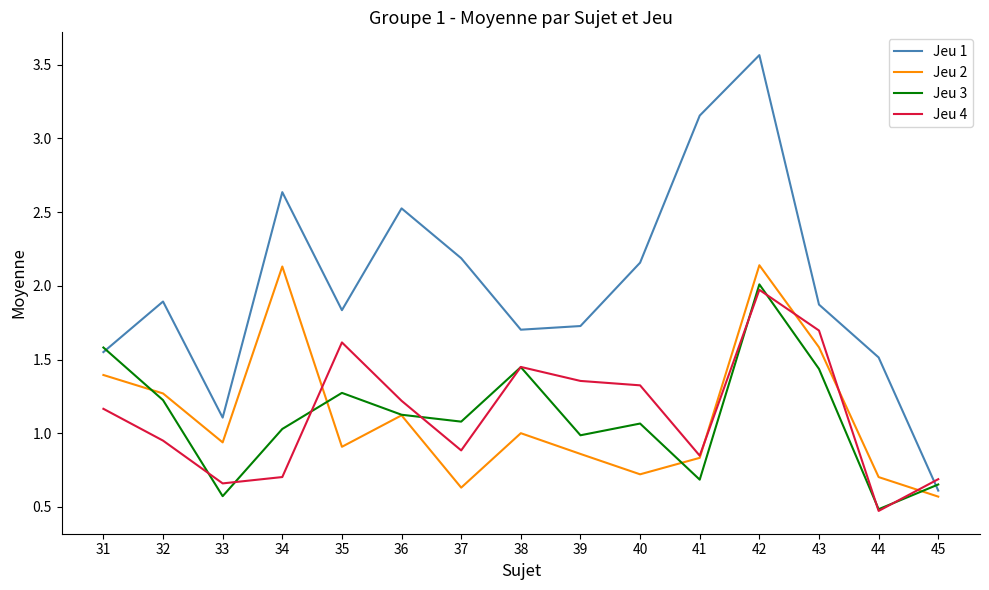

Which series has the largest range (max minus min)?

Jeu 1